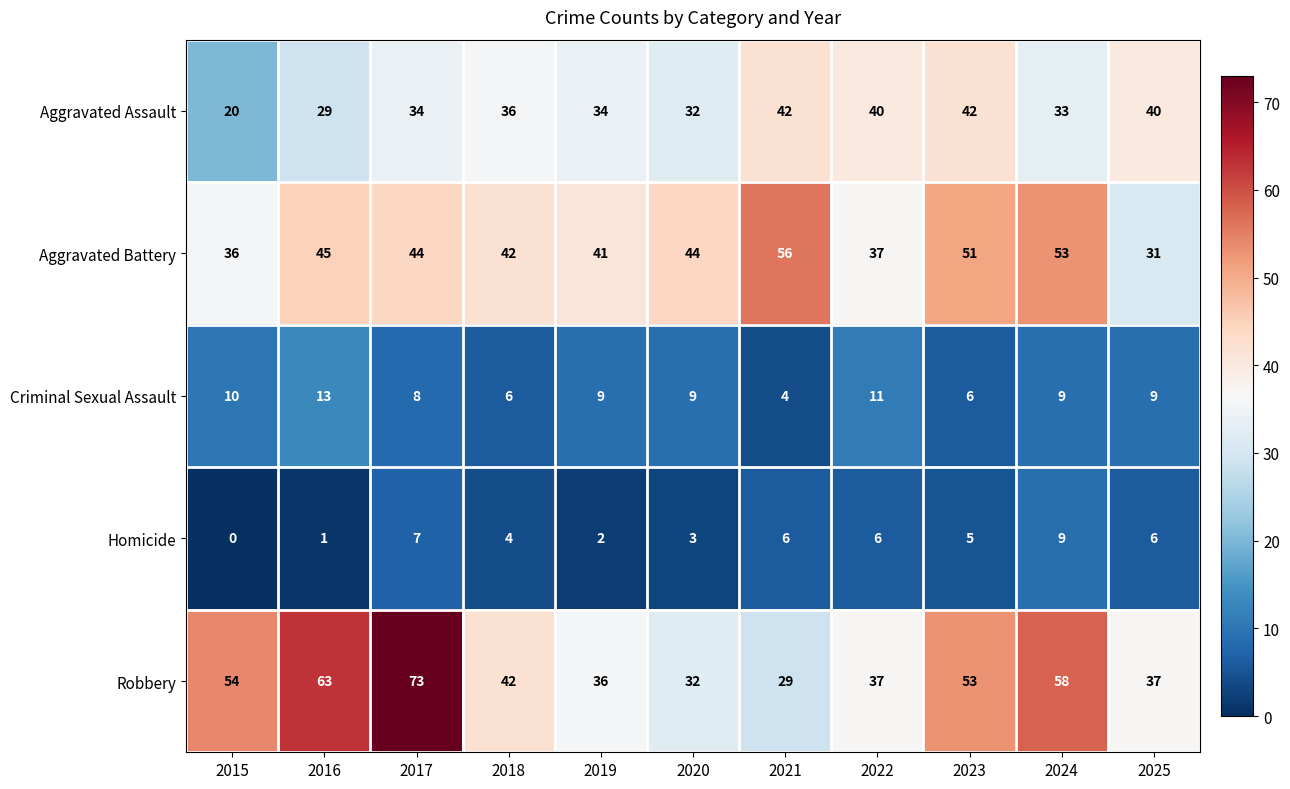

How many series are shown in this chart?

5